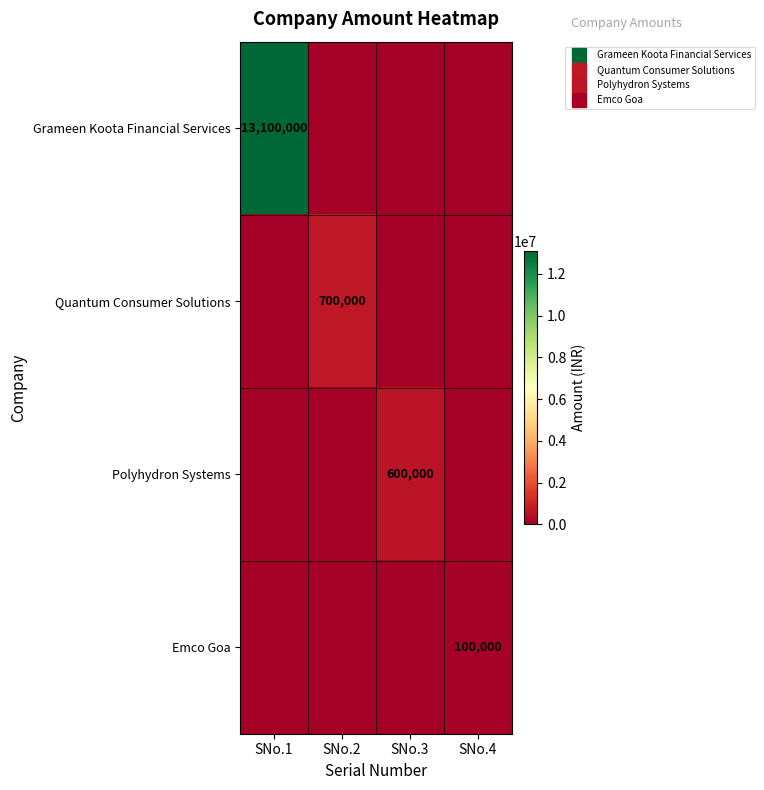

The Emco Goa series shows 100000 at SNo.4. True or false?

True